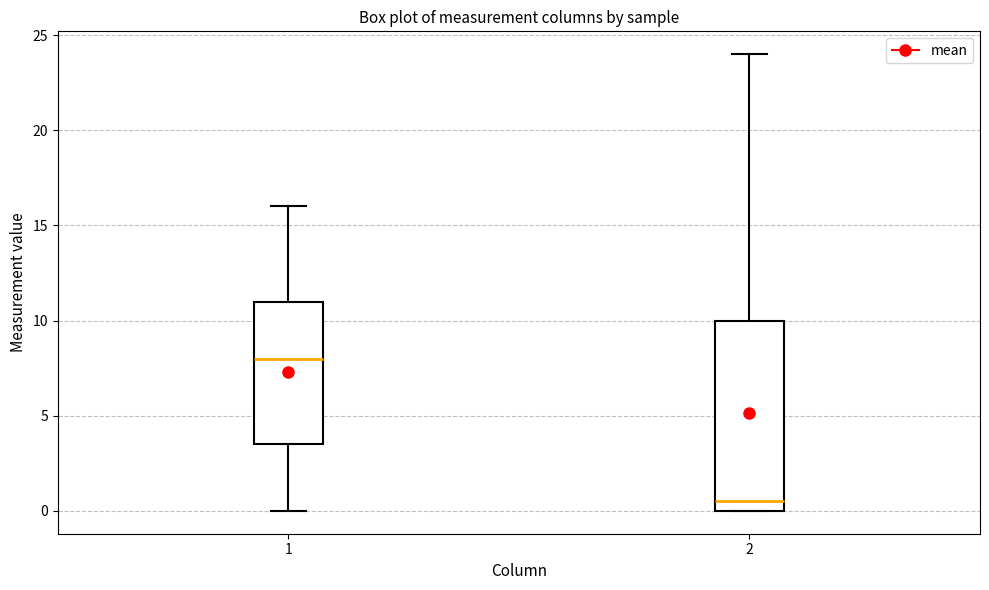

Which box has the highest median line?

1